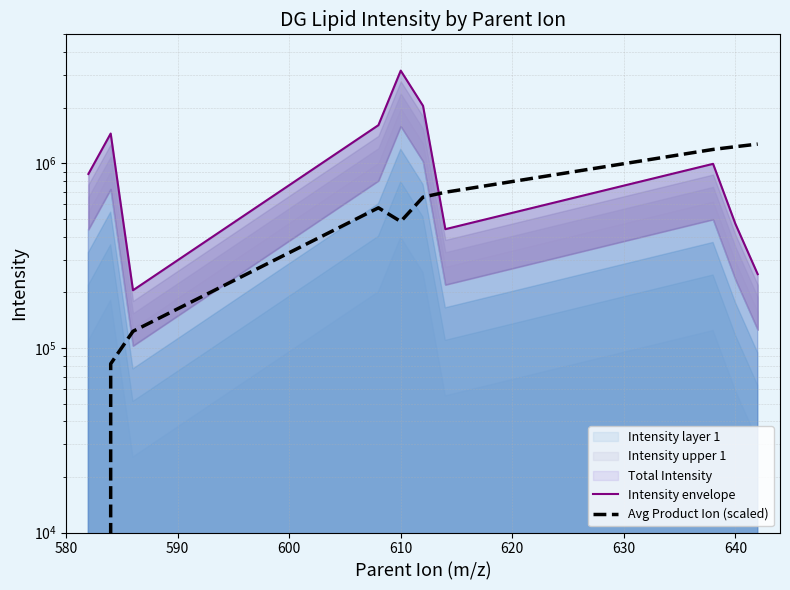

True or false: Intensity envelope and Avg Product Ion (scaled) intersect in this chart.

True